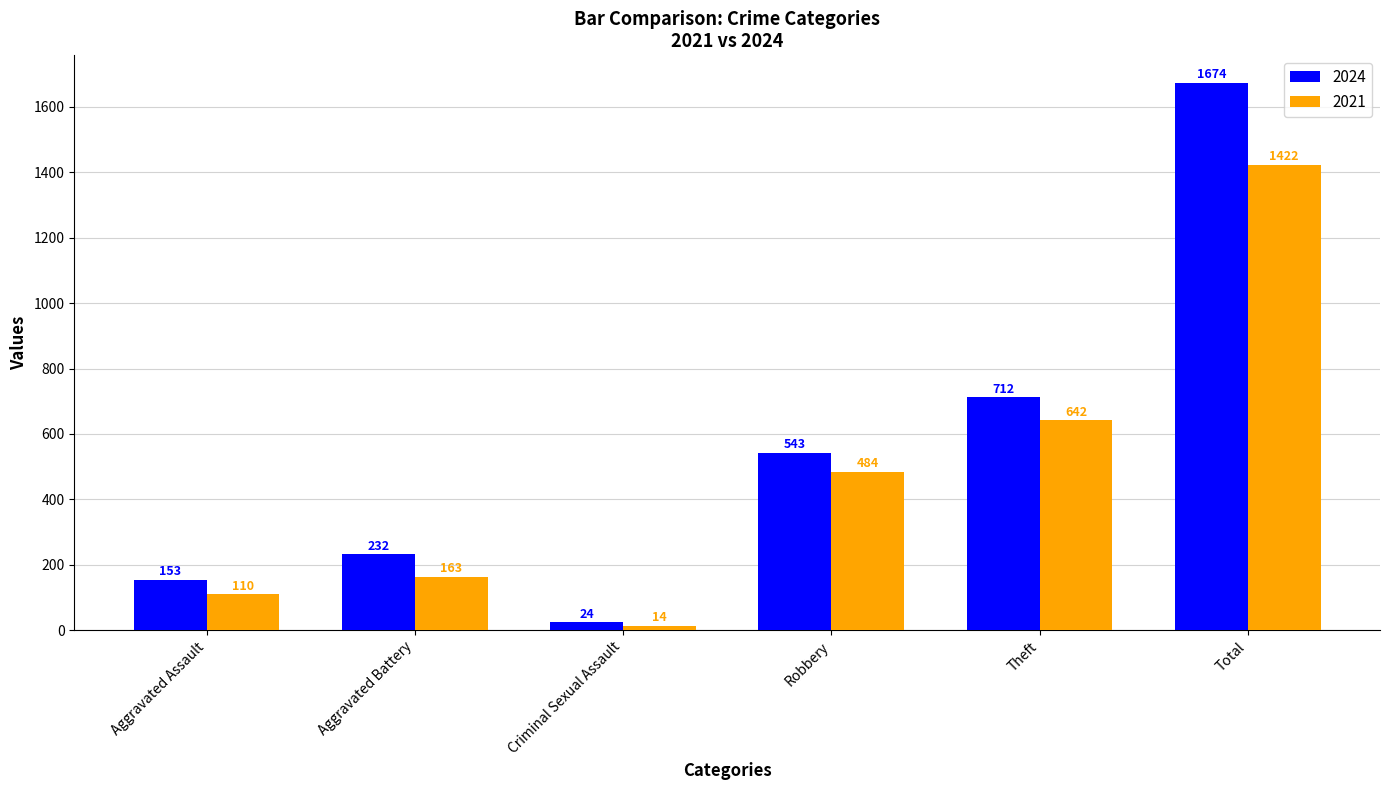

What is the maximum value for 2021?

1422